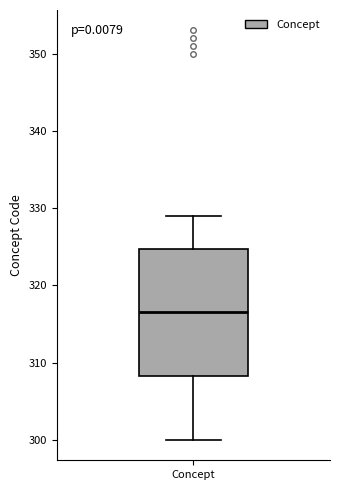

Where is the upper edge of the box for Concept on the y-axis? The values are not printed on the chart, so give them approximately, as read against the axis.

325